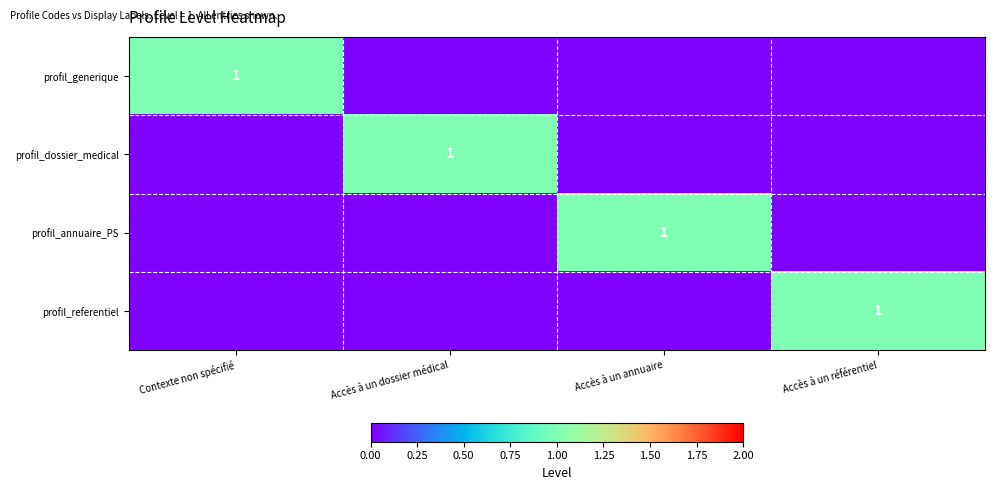

The value of profil_generique at Contexte non spécifié is 1. True or false?

True